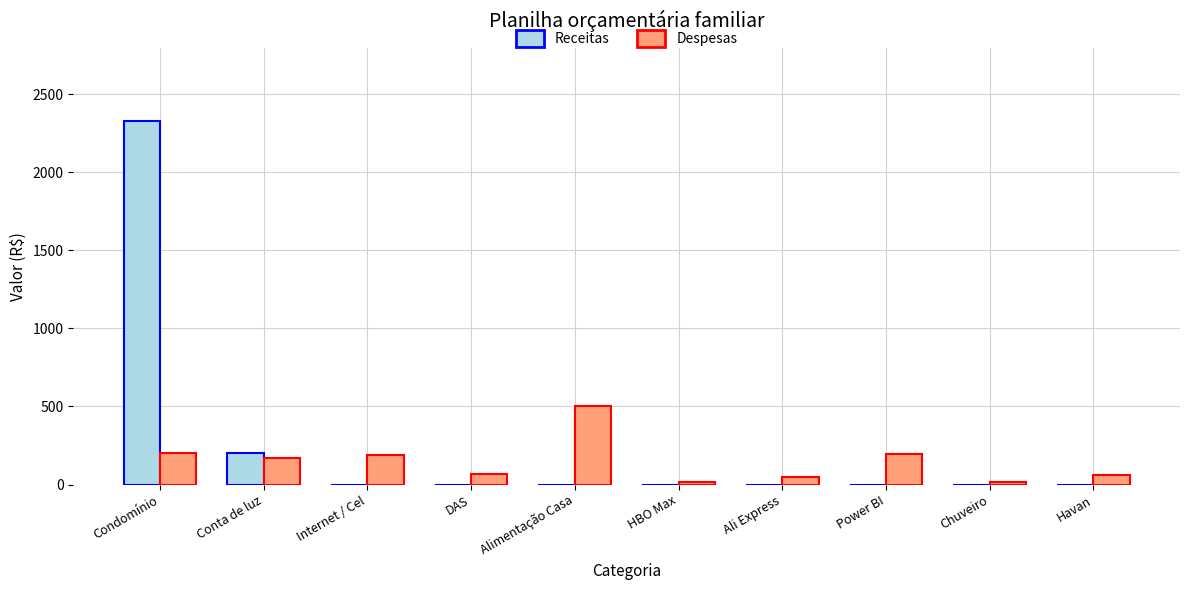

How many groups of bars are there?

10